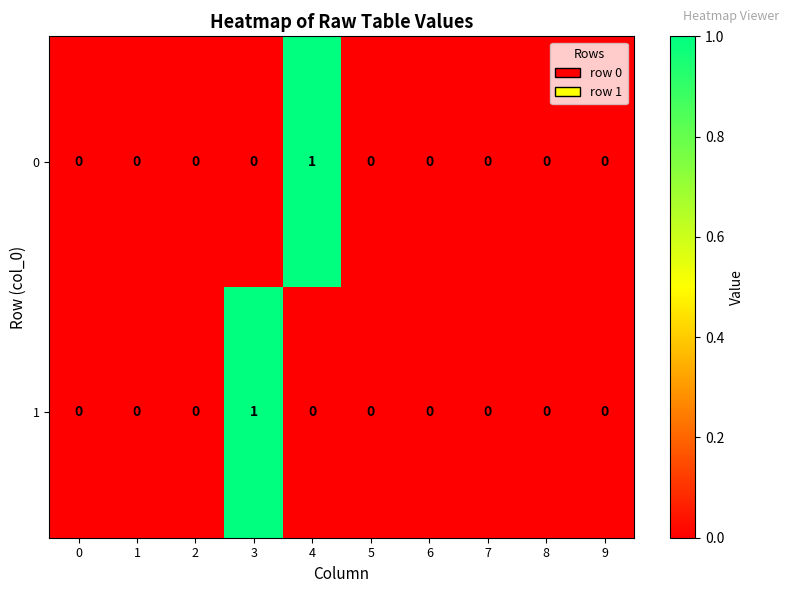

Is it true that 0 equals -1 at 9?

False